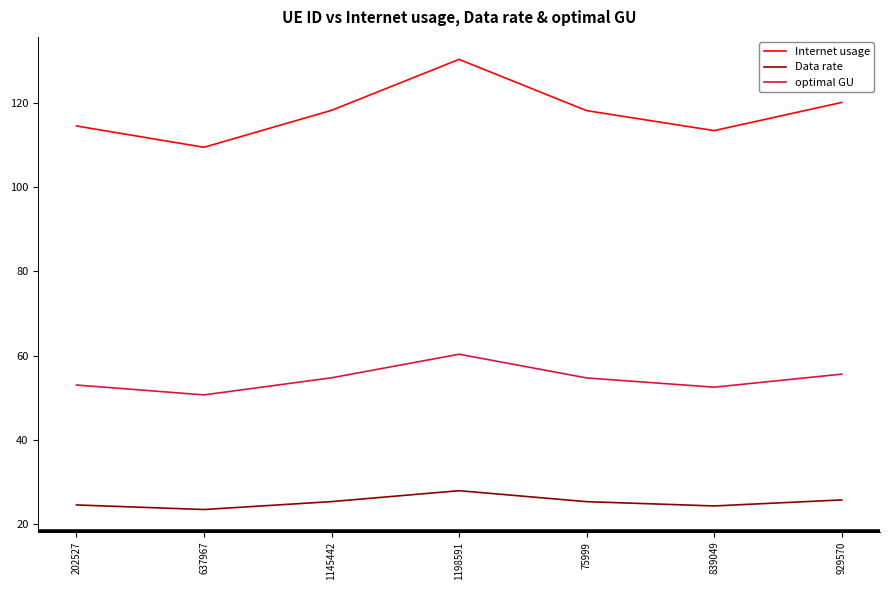

Which label corresponds to the largest value in the chart?

1198591